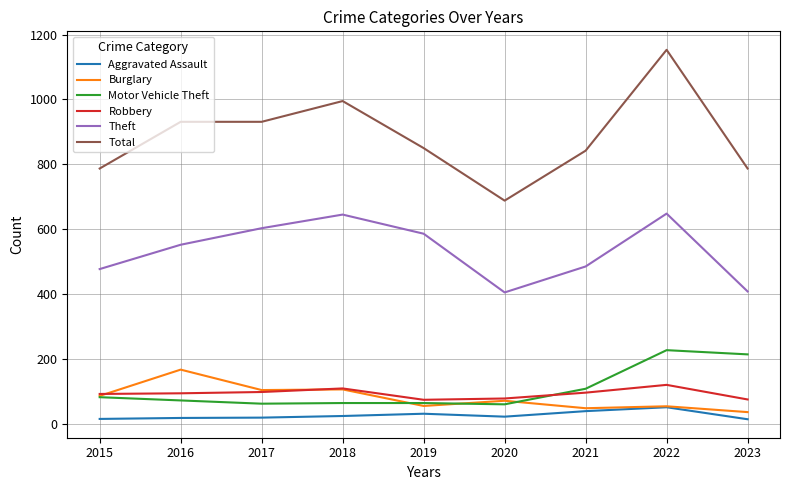

The Theft series shows 709 at 2023. True or false?

False